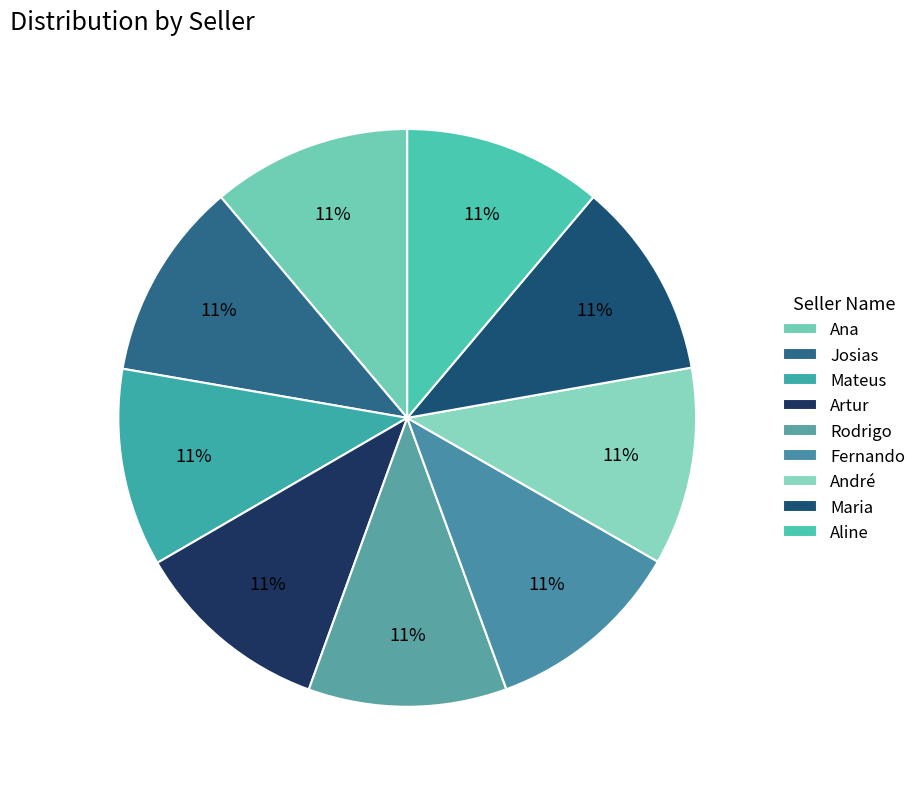

Between Josias and Fernando, which is larger?

Fernando